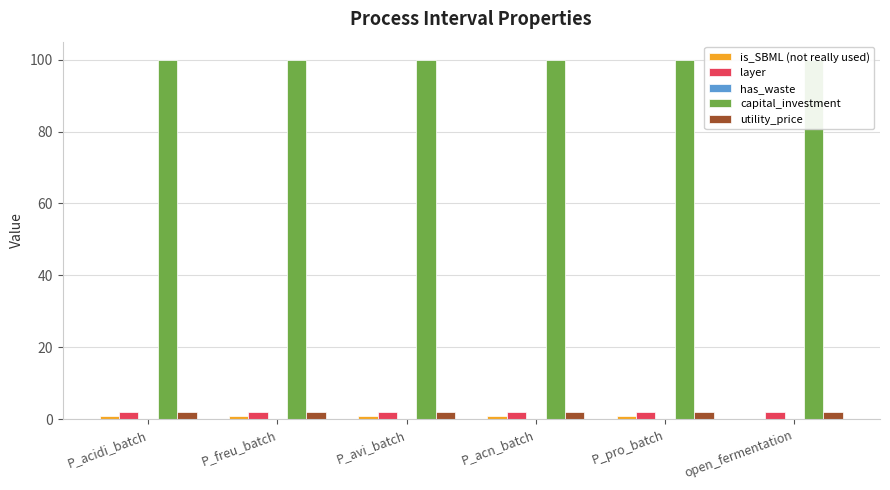

Reading right to left, list all the values displayed in this chart.

is_SBML (not really used): 0	1	1	1	1	1
layer: 2	2	2	2	2	2
has_waste: 0	0	0	0	0	0
capital_investment: 100	100	100	100	100	100
utility_price: 2	2	2	2	2	2